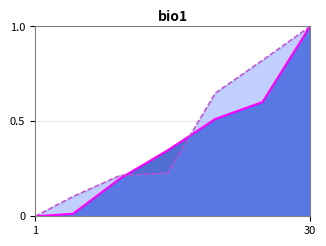

What are all the series names shown in the legend?

Leve EXP (norm) line, Leve Gil (norm) line